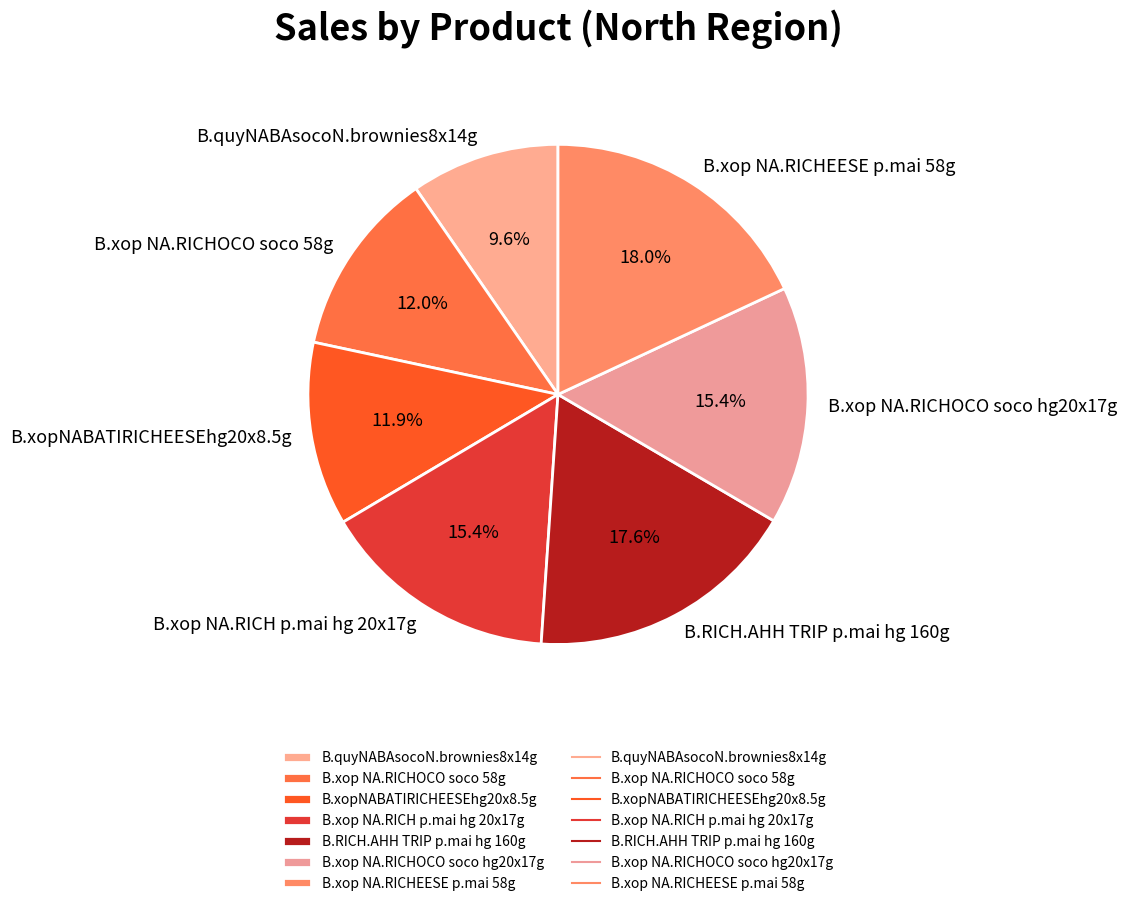

True or false: B.xop NA.RICHOCO soco 58g accounts for 1% of the total.

False